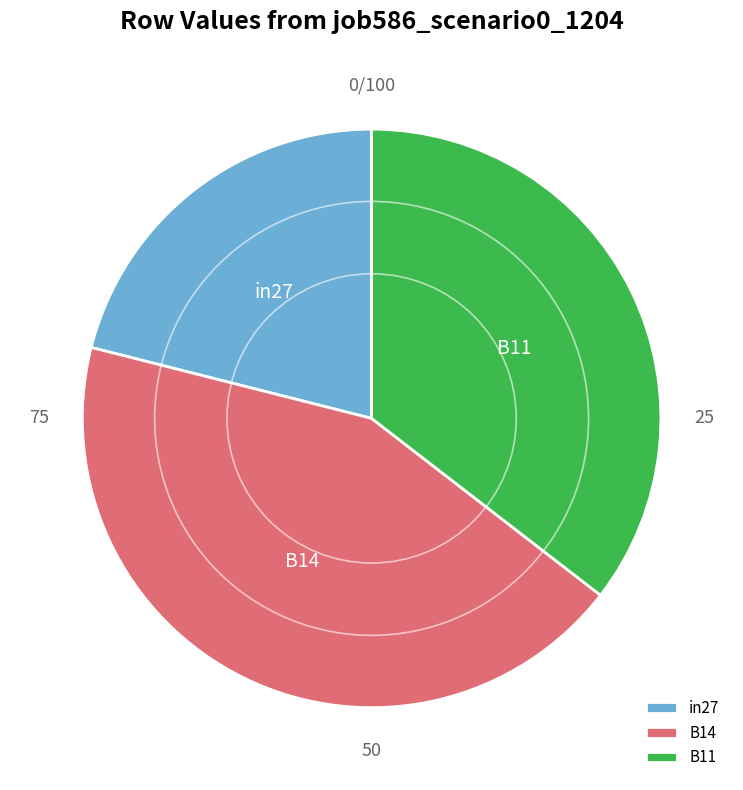

What is the smallest slice in the pie chart?

in27